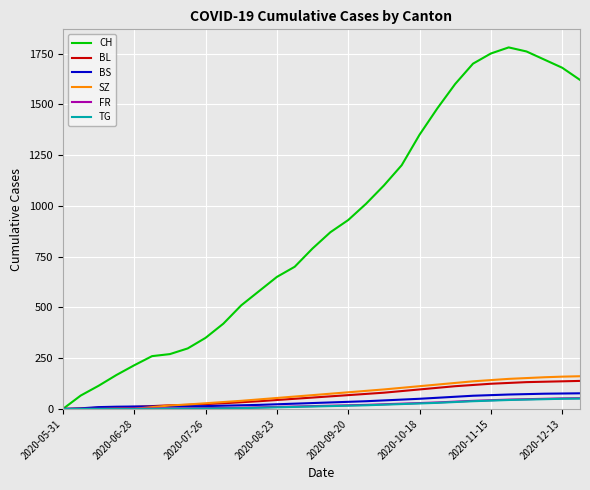

Which series has the largest range (max minus min)?

CH